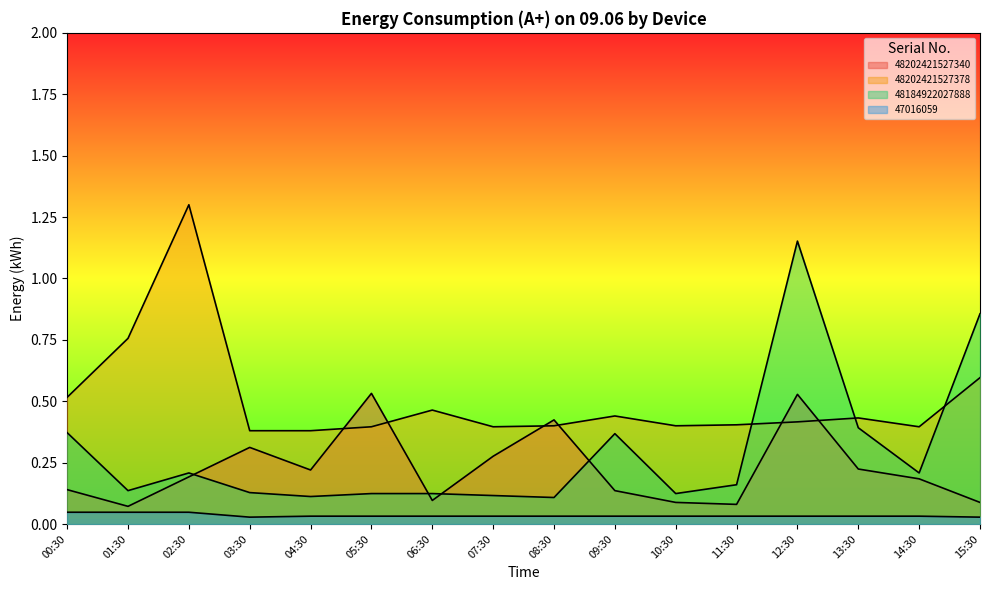

Where is 48202421527378 nearest to the value 0?

03:30